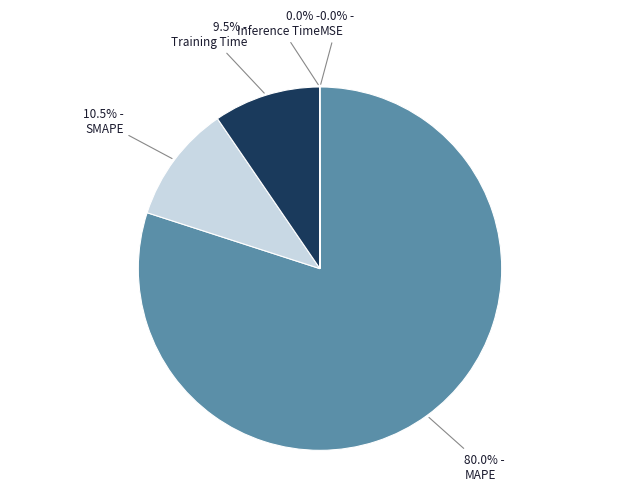

Is there any slice that represents more than half of the pie?

Yes